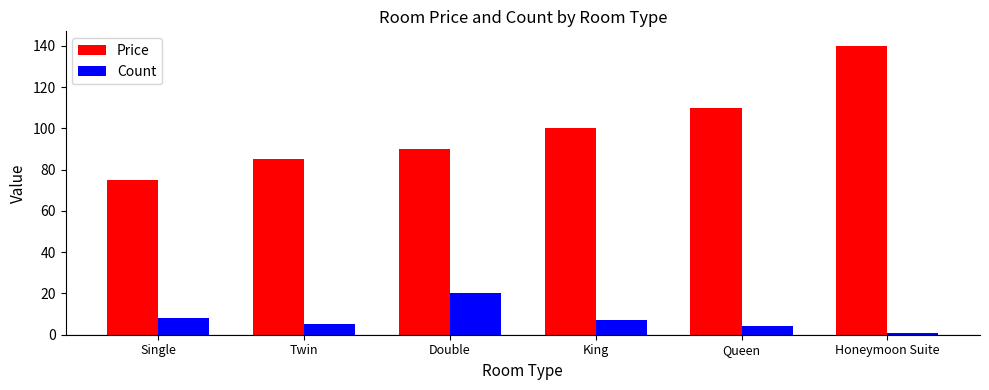

What is the difference between the Count values at King and Honeymoon Suite?

6